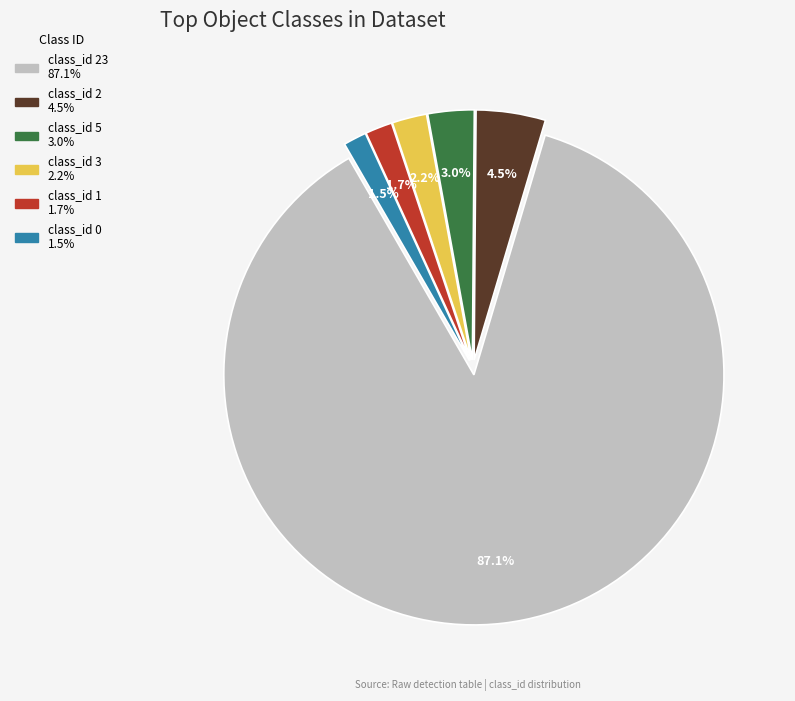

Does any single category account for the majority?

Yes